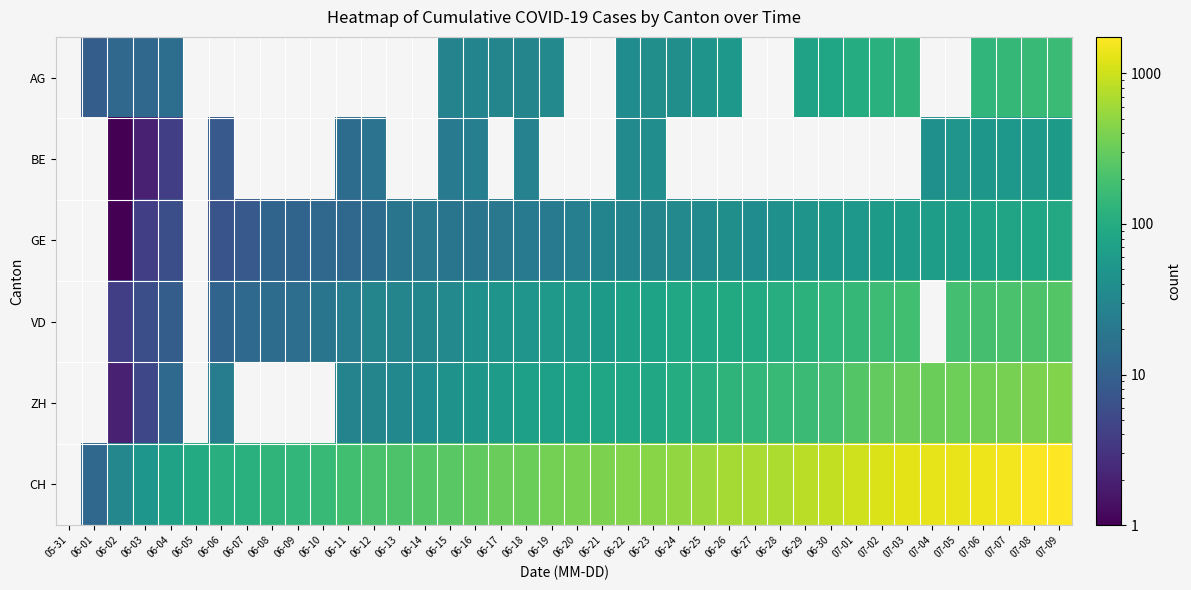

What is the maximum value shown in the chart?

1745.0